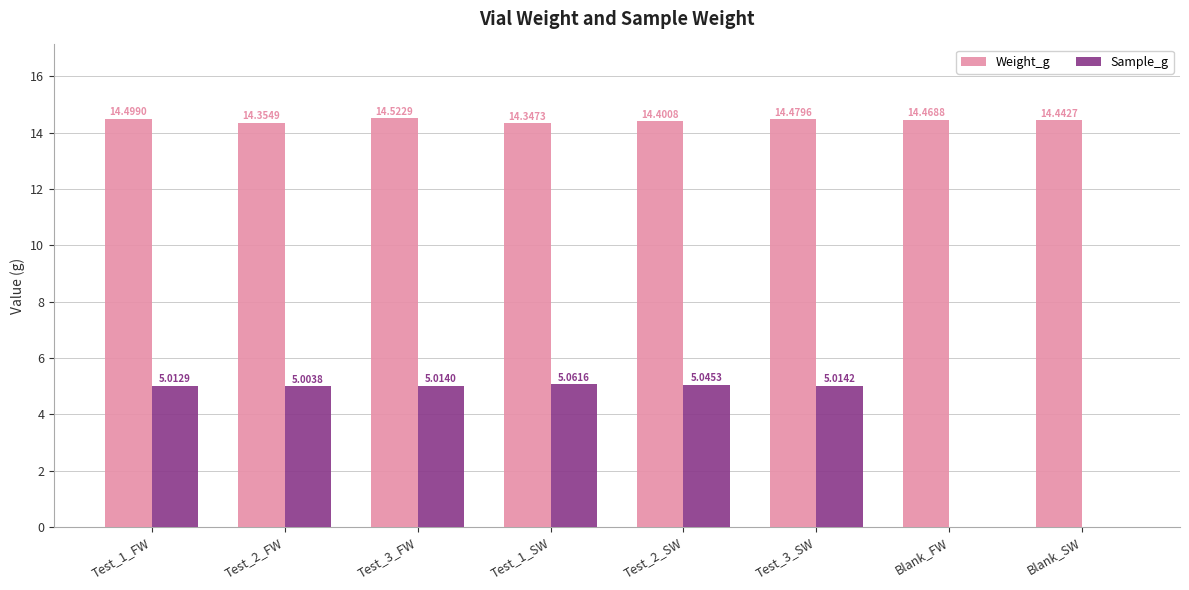

How many groups of bars are there?

8